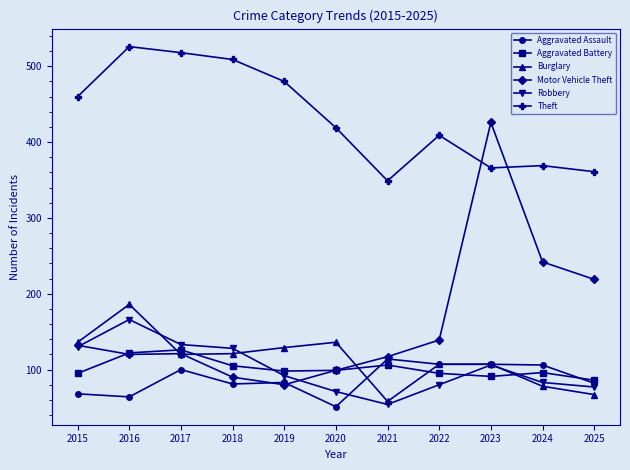

True or false: Burglary has a value of 120 at 2017.

True